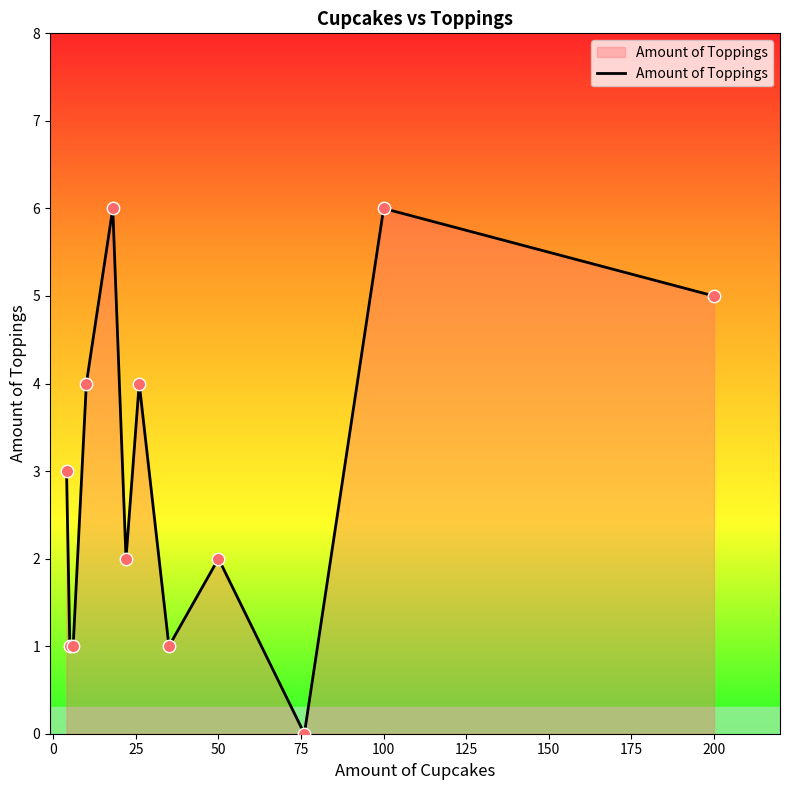

What is the maximum value shown in the chart?

6